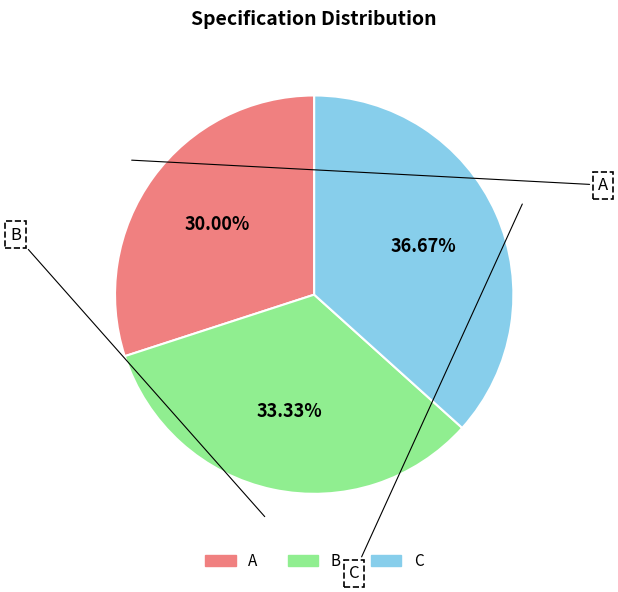

Which has a higher value, B or A?

B